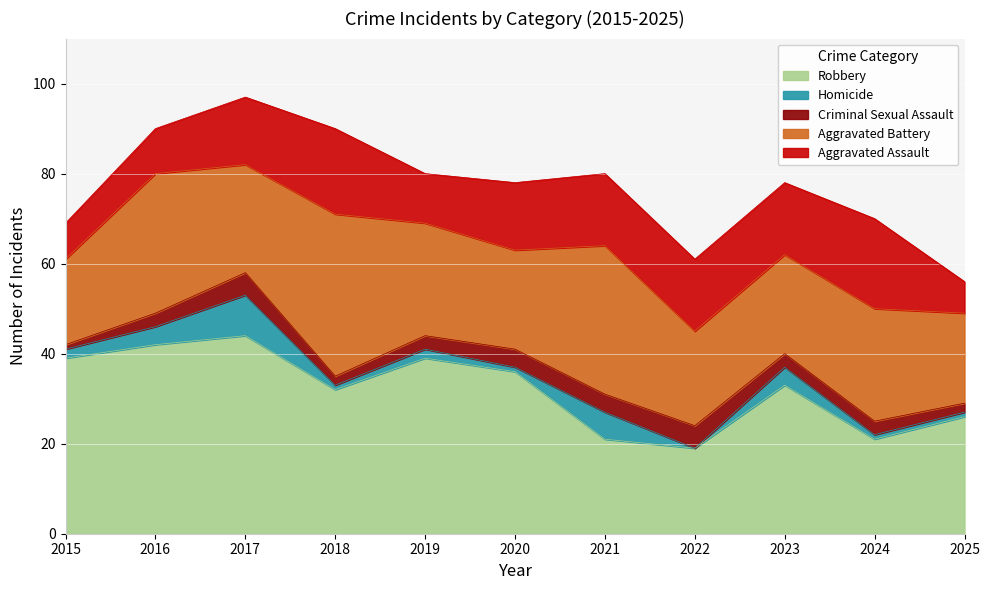

What is the spread (max minus min) of values at 2024?

24